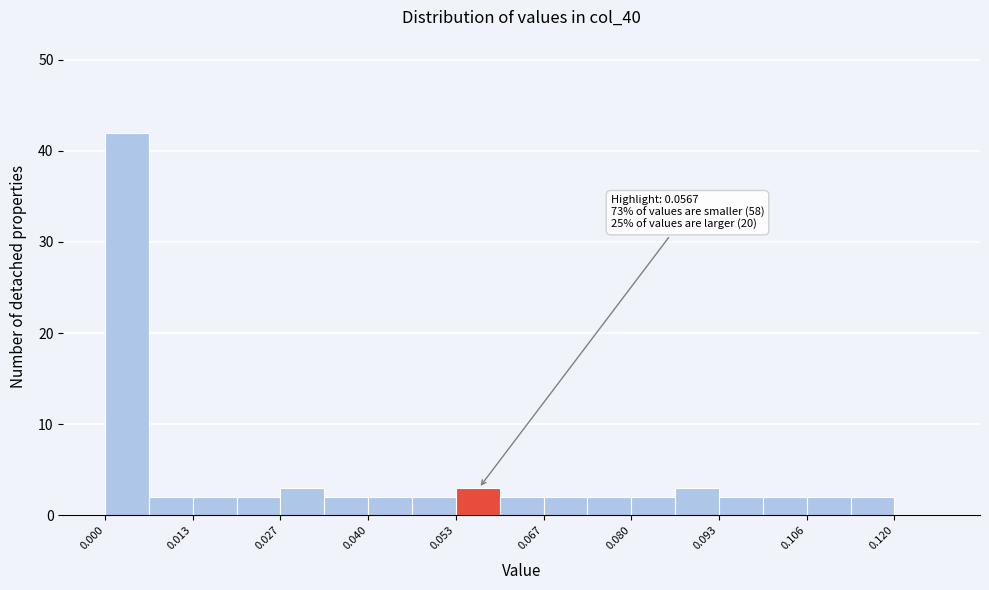

Around what value on the x-axis is the tallest bar? Give the approximate position of its centre, as read against the axis.

0.004